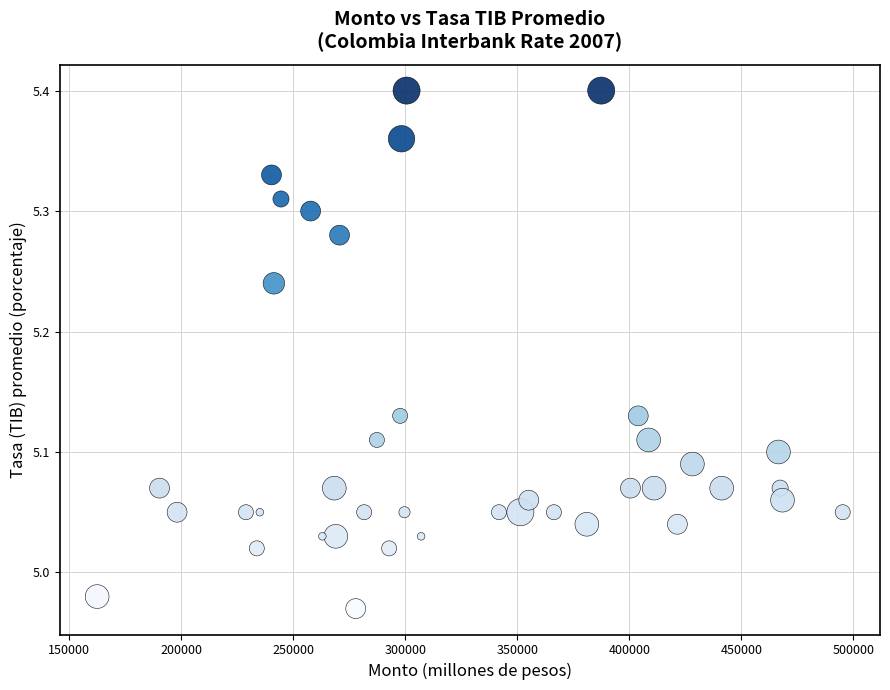

What is the range of Y values (max minus min)?

0.4